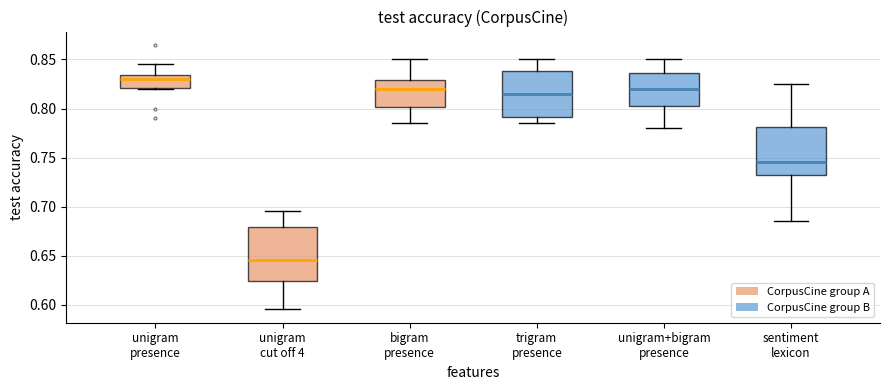

Reading left to right, read every box against the y-axis: the position of its median line, the range the box covers, and the ends of its whiskers. The values are not printed on the chart, so give them approximately, as read against the axis.

unigram presence: median 0.830, box 0.820 to 0.835, whiskers 0.820 to 0.845
unigram cut off 4: median 0.645, box 0.625 to 0.680, whiskers 0.595 to 0.695
bigram presence: median 0.820, box 0.800 to 0.830, whiskers 0.785 to 0.850
trigram presence: median 0.815, box 0.790 to 0.840, whiskers 0.785 to 0.850
unigram+bigram presence: median 0.820, box 0.805 to 0.835, whiskers 0.780 to 0.850
sentiment lexicon: median 0.745, box 0.735 to 0.780, whiskers 0.685 to 0.825